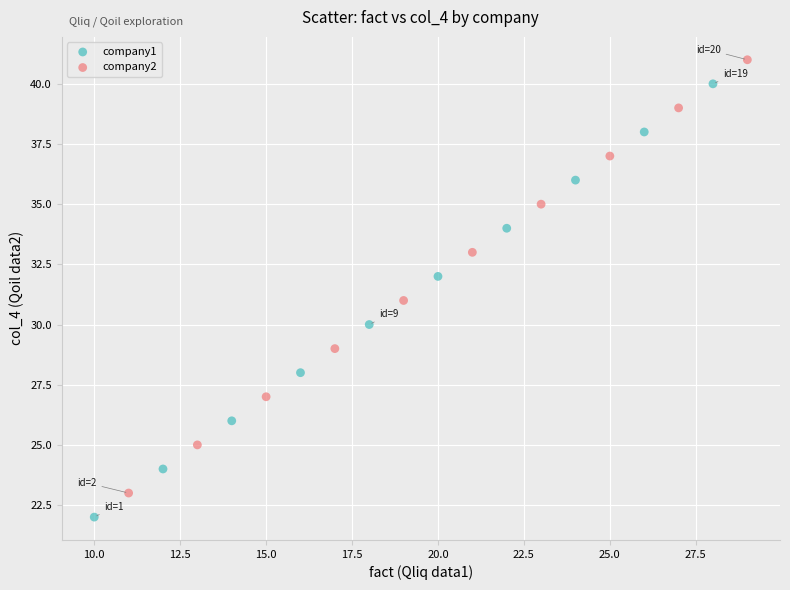

Which series contains the lowest Y value?

company1